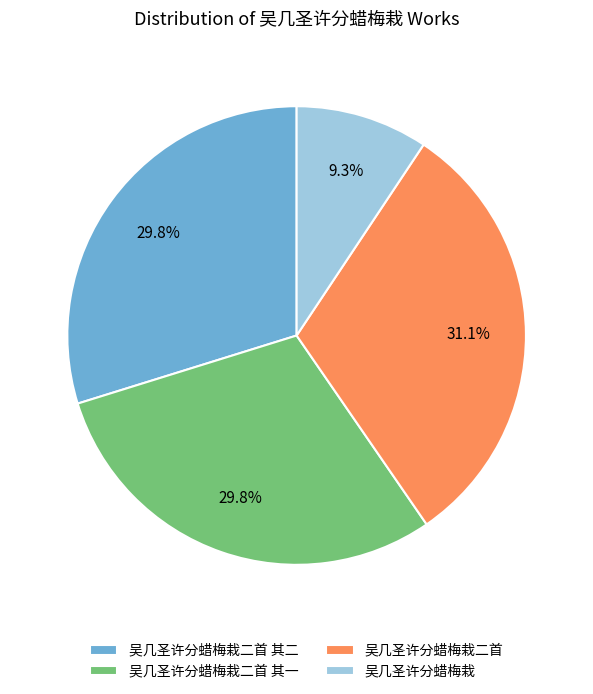

How many segments does this pie chart have?

4